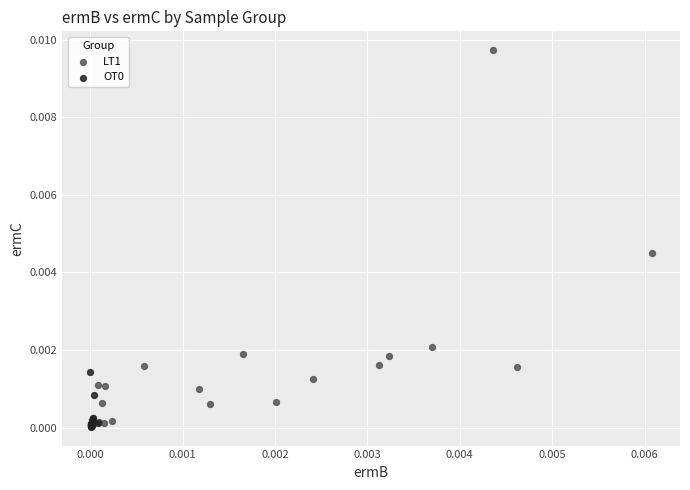

Which series contains the highest Y value?

LT1